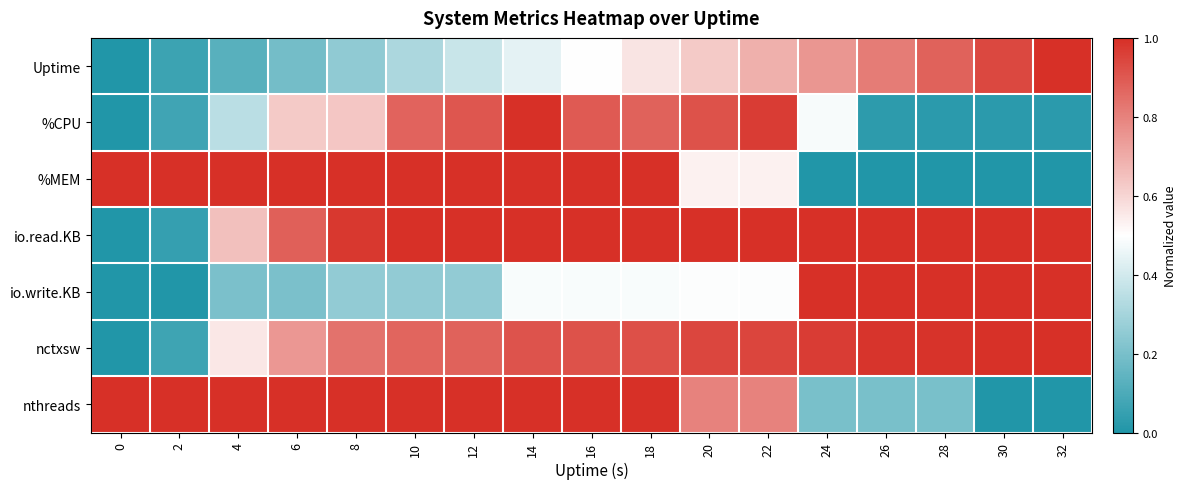

At how many categories does at least one series exceed 0?

17